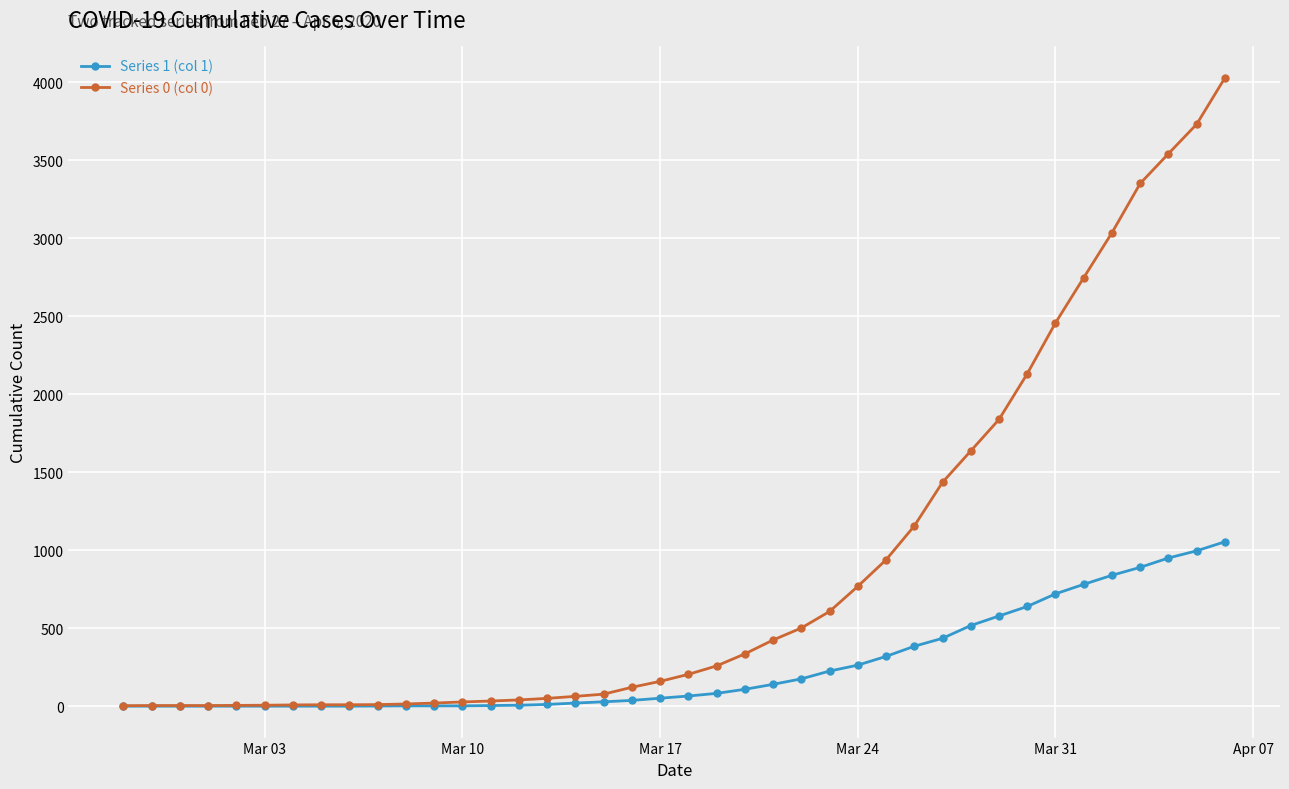

What is the maximum value shown in the chart?

4028